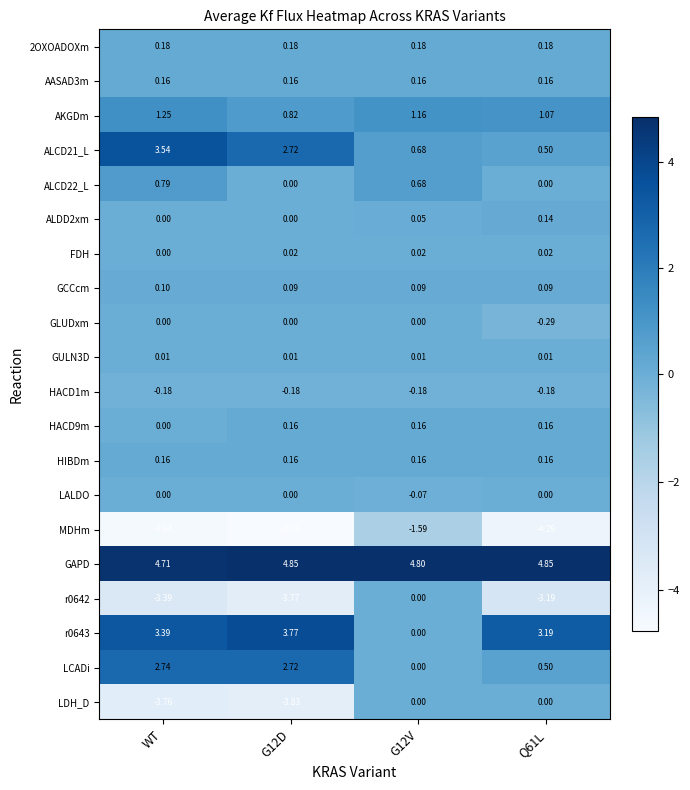

Is the value of ALCD21_L at WT greater than the value of HACD1m at G12D?

Yes